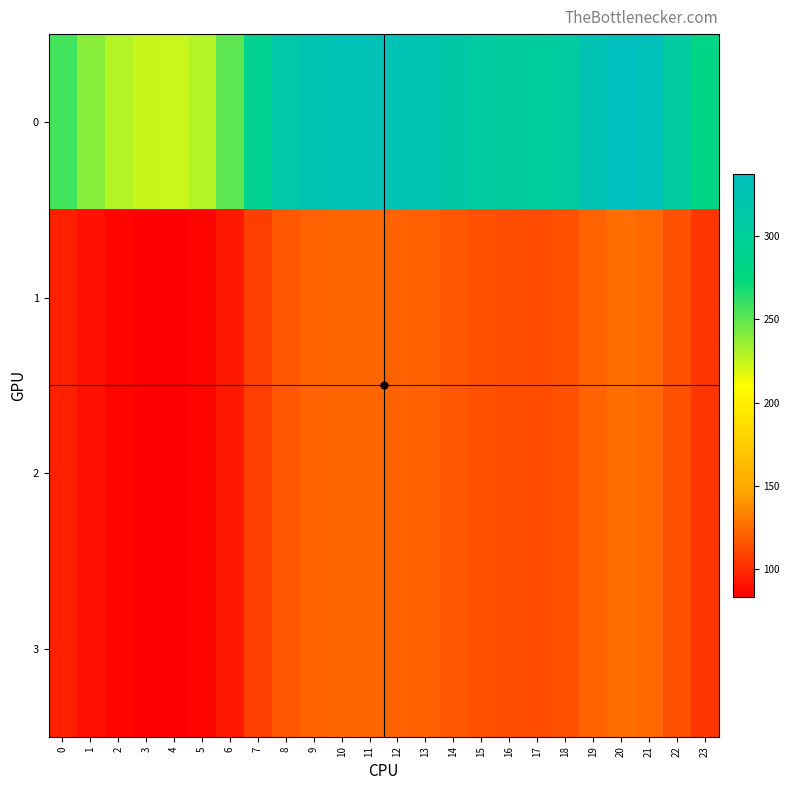

Which has a higher value, 10 or 0?

10